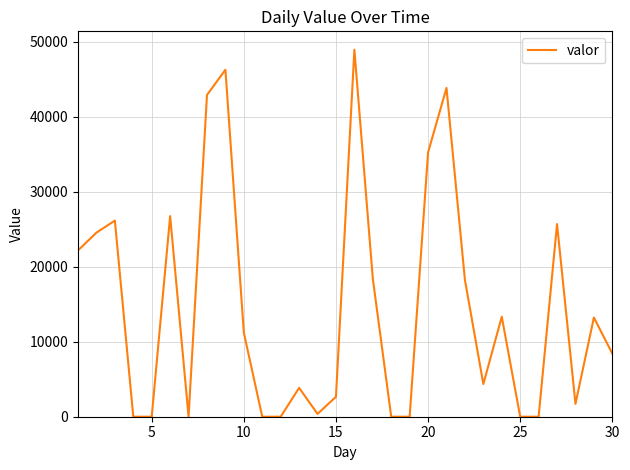

What is the difference between the maximum and minimum values?

48924.2